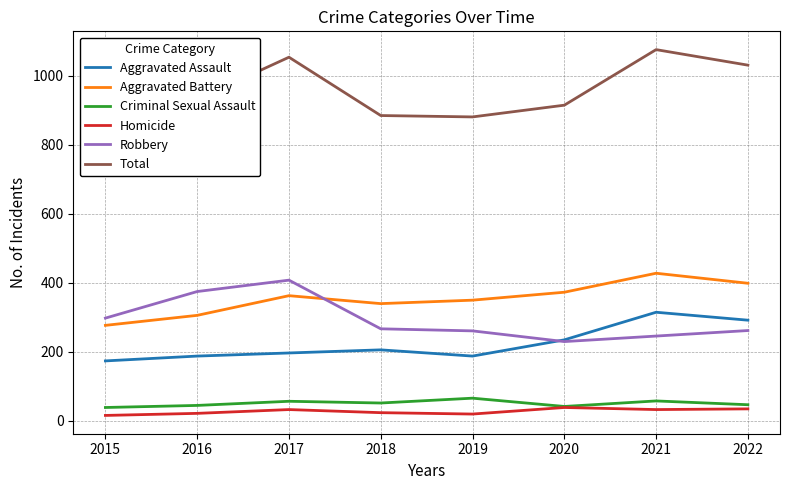

True or false: Aggravated Battery and Total intersect in this chart.

False